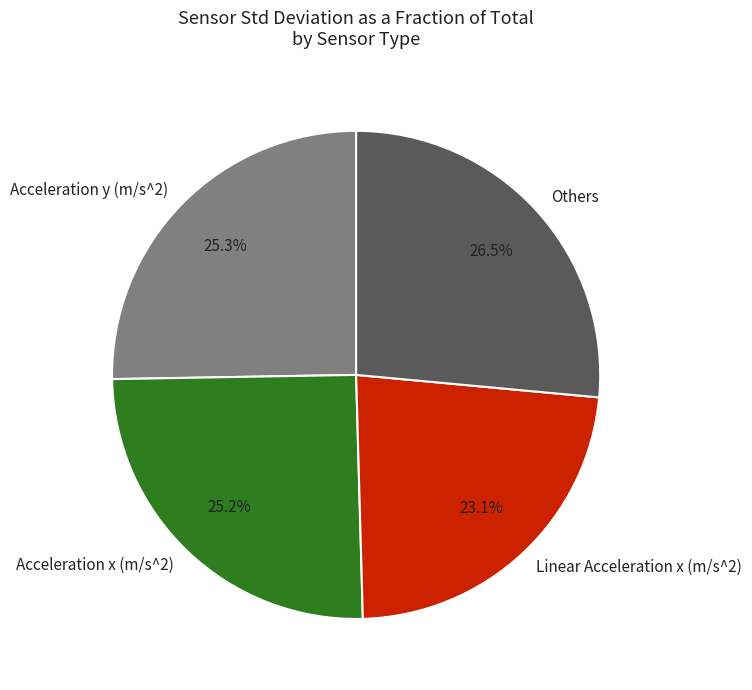

Combined, what portion of the pie is Others and Acceleration x (m/s^2)?

51.6%